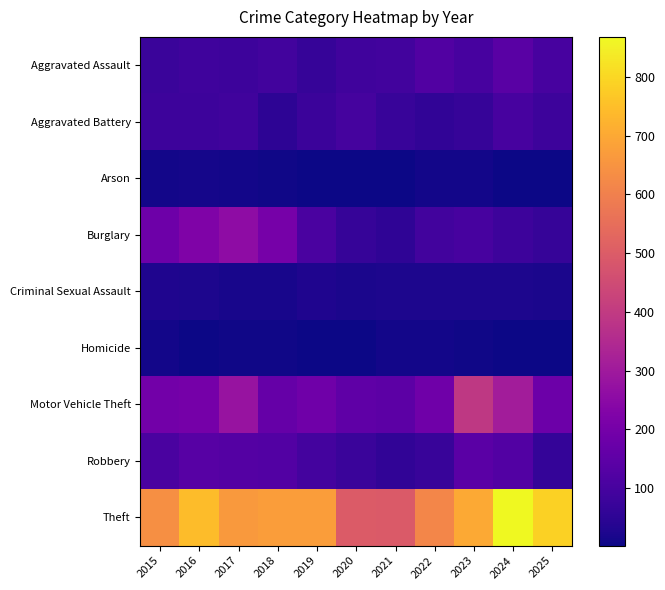

Between 2015 and 2020, which series saw the biggest shift?

Theft